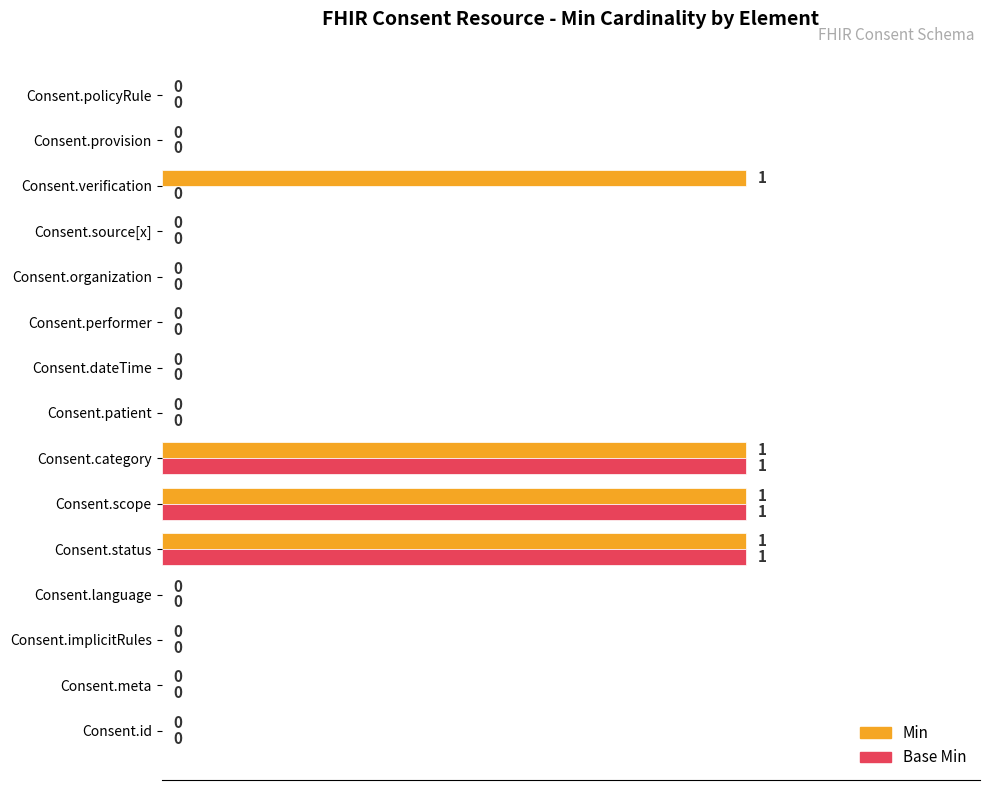

How many categories are shown in the chart?

15